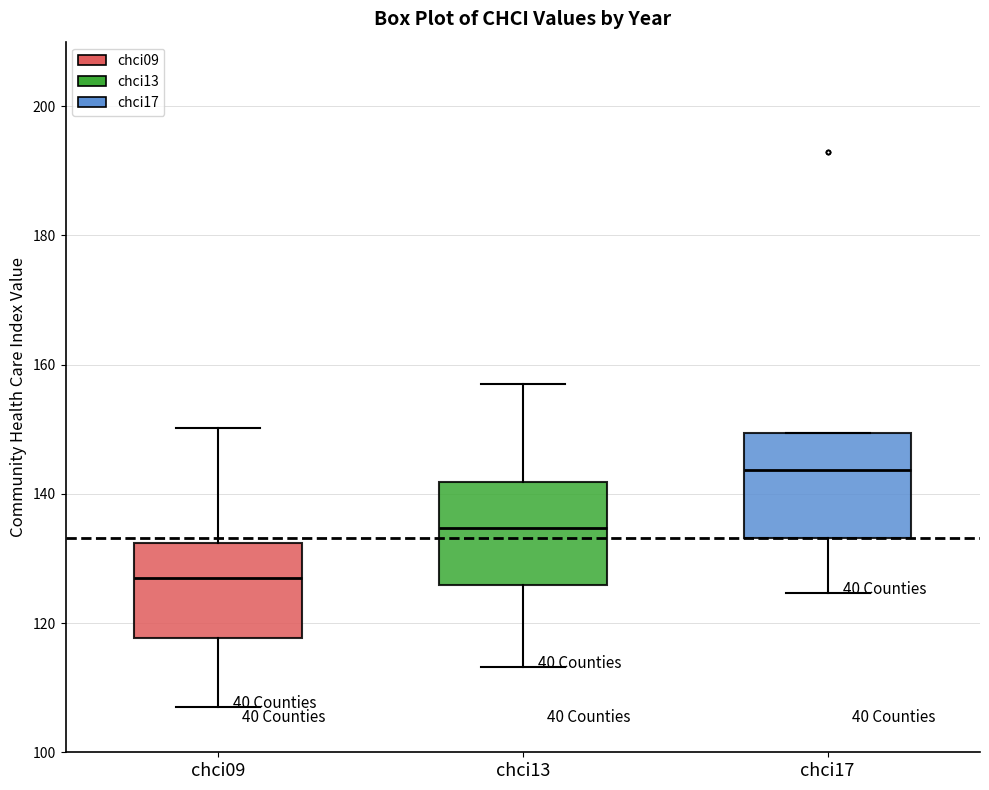

Where is the upper edge of the box for chci17 on the y-axis? The values are not printed on the chart, so give them approximately, as read against the axis.

150